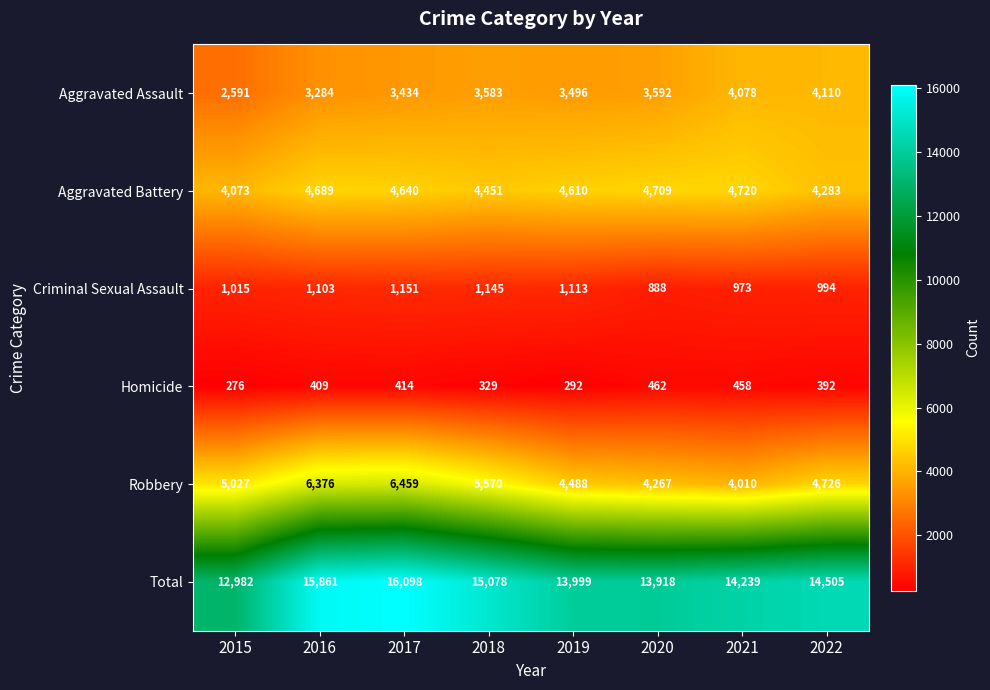

Which series has the widest spread of values?

Total